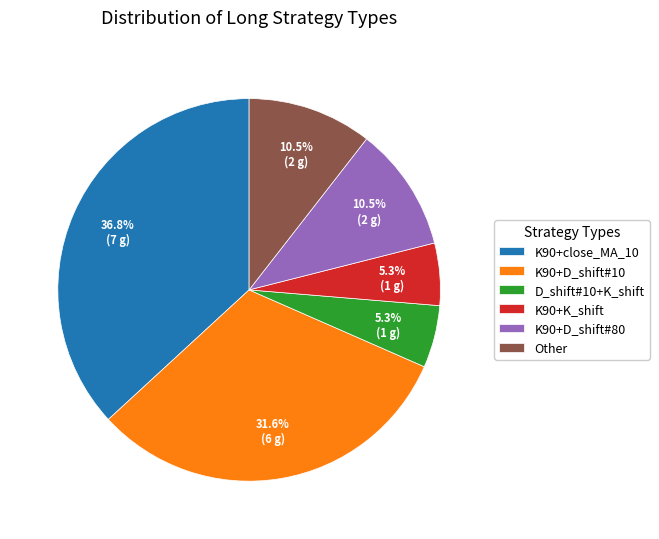

Which category has the biggest portion of the pie?

K90+close_MA_10